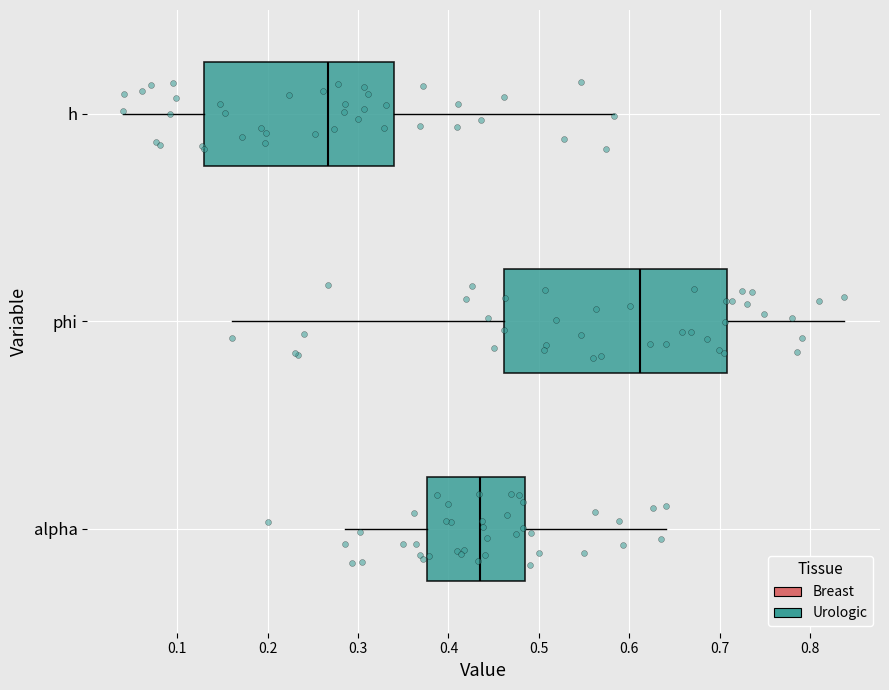

Reading bottom to top, transcribe this box plot: for each box, give where its median line is, the range the box spans, and where its two whiskers end, as read against the x-axis. The values are not printed on the chart, so give them approximately, as read against the axis.

alpha: median 0.44, box 0.38 to 0.48, whiskers 0.29 to 0.64
phi: median 0.61, box 0.46 to 0.71, whiskers 0.16 to 0.84
h: median 0.27, box 0.13 to 0.34, whiskers 0.04 to 0.58